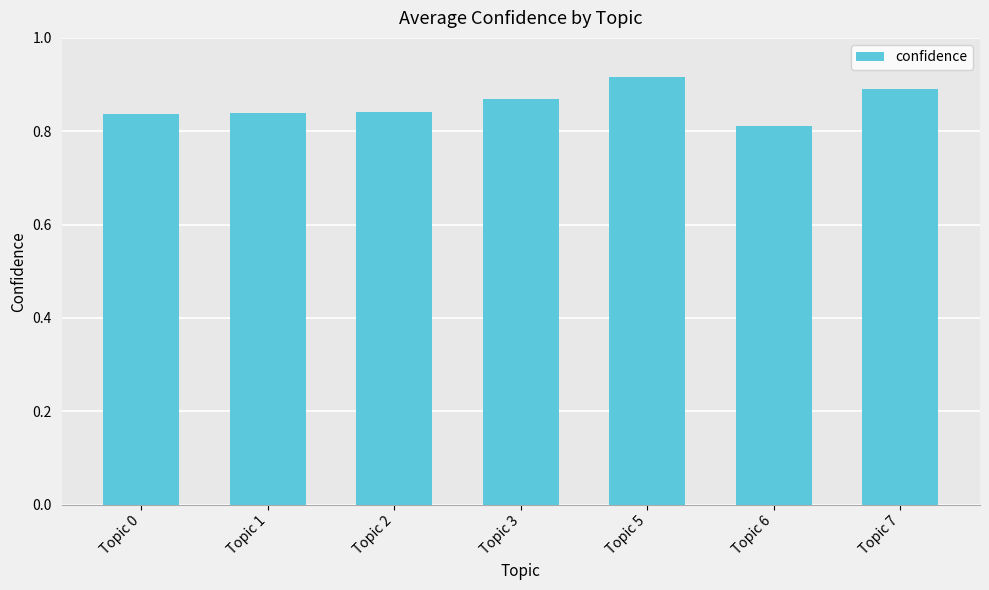

How many values are between 0 and 1?

7